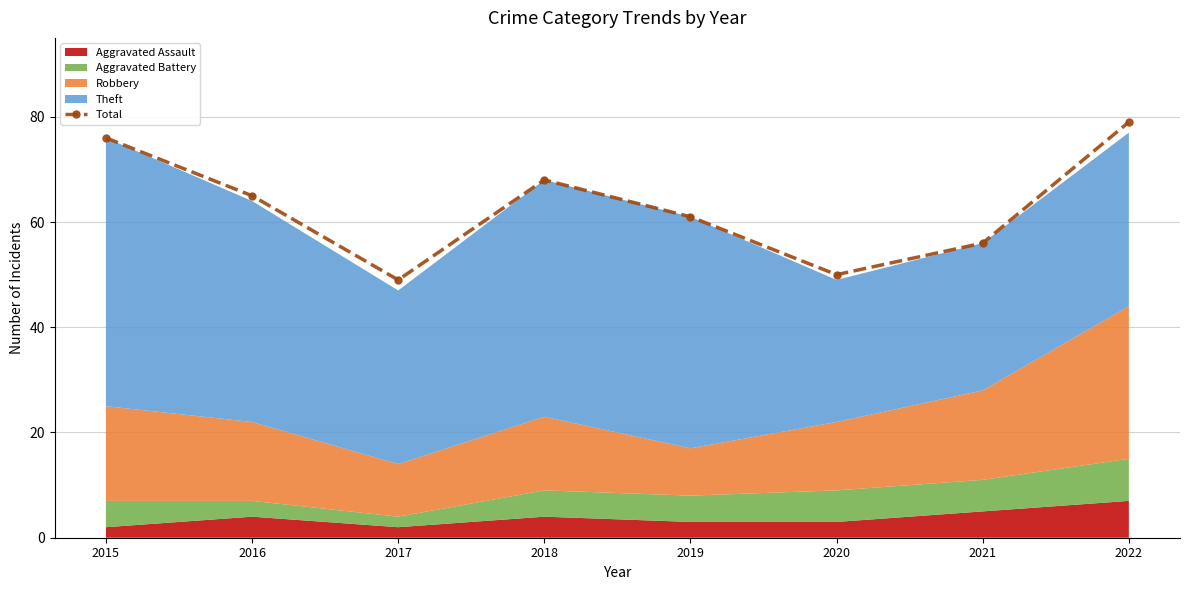

True or false: the data shows 76 at 2015.

True